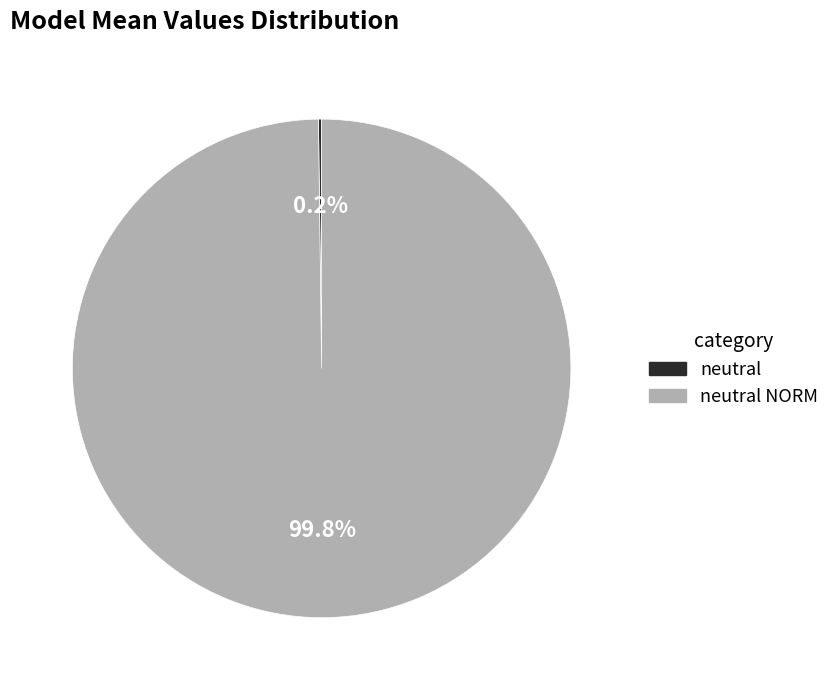

Does any single category account for the majority?

Yes